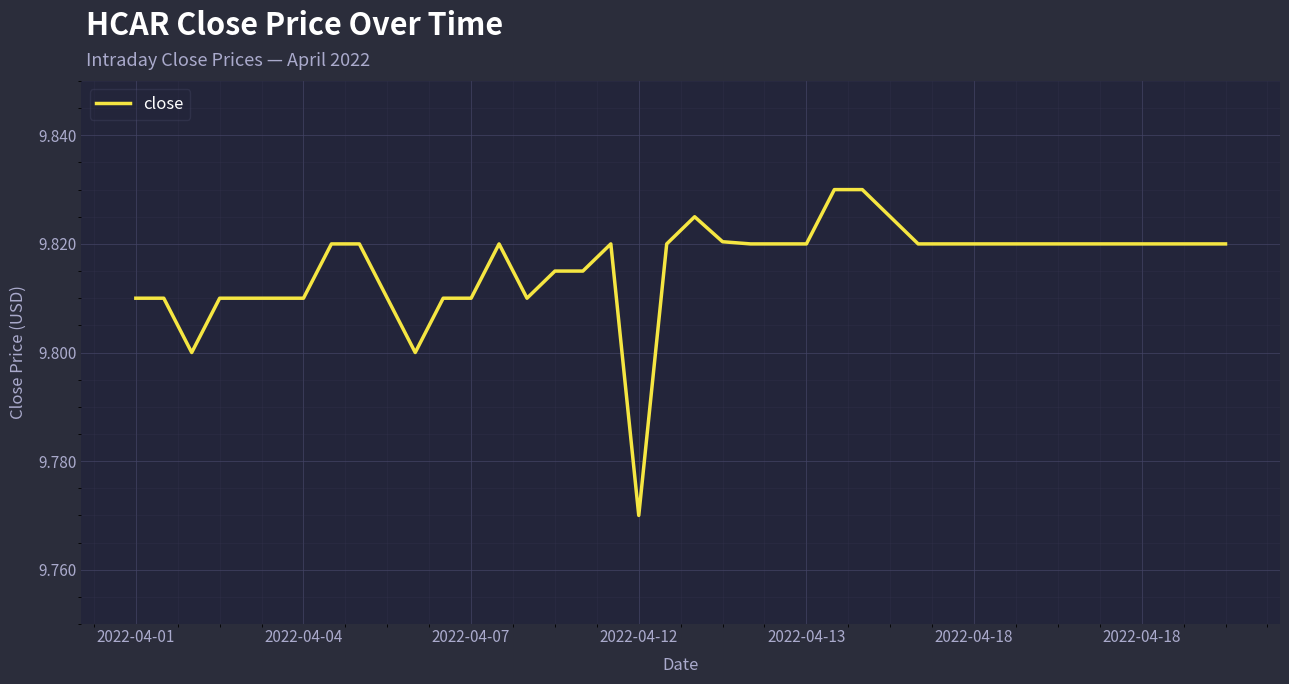

Does the chart display data point markers on the line(s)?

No